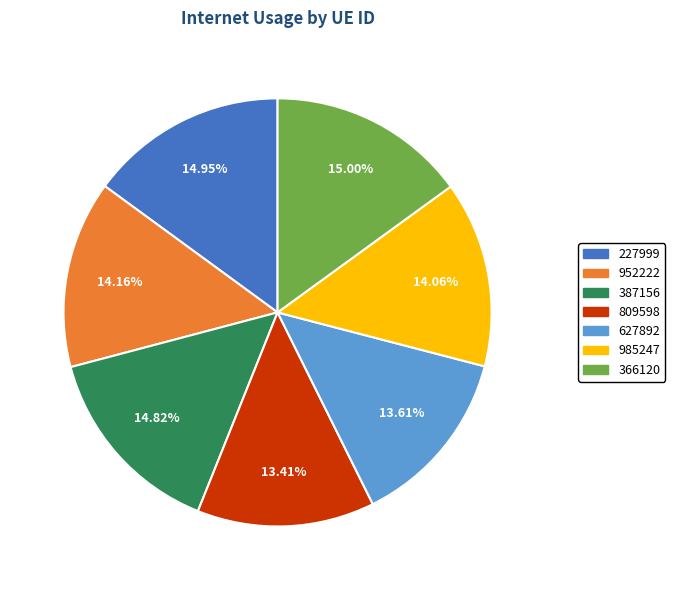

To the nearest percent, what is the combined percentage of 387156 and 627892?

28%